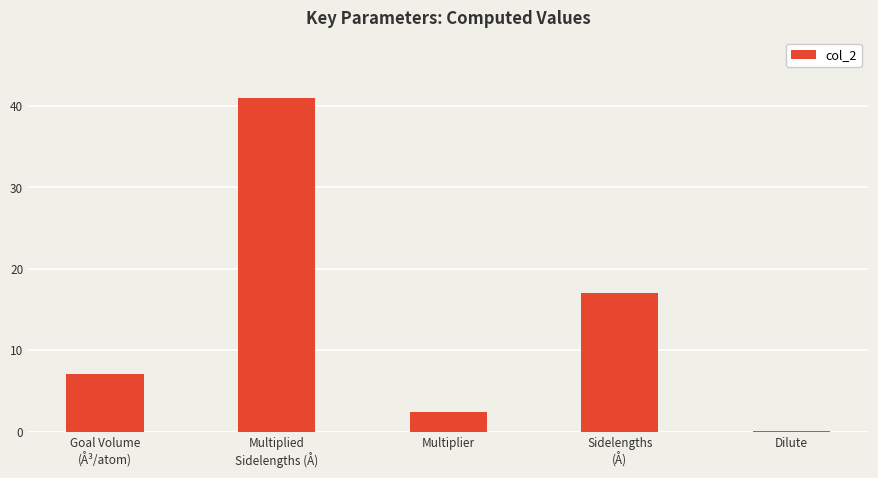

At which category does the chart reach its peak across all series?

Multiplied
Sidelengths (Å)